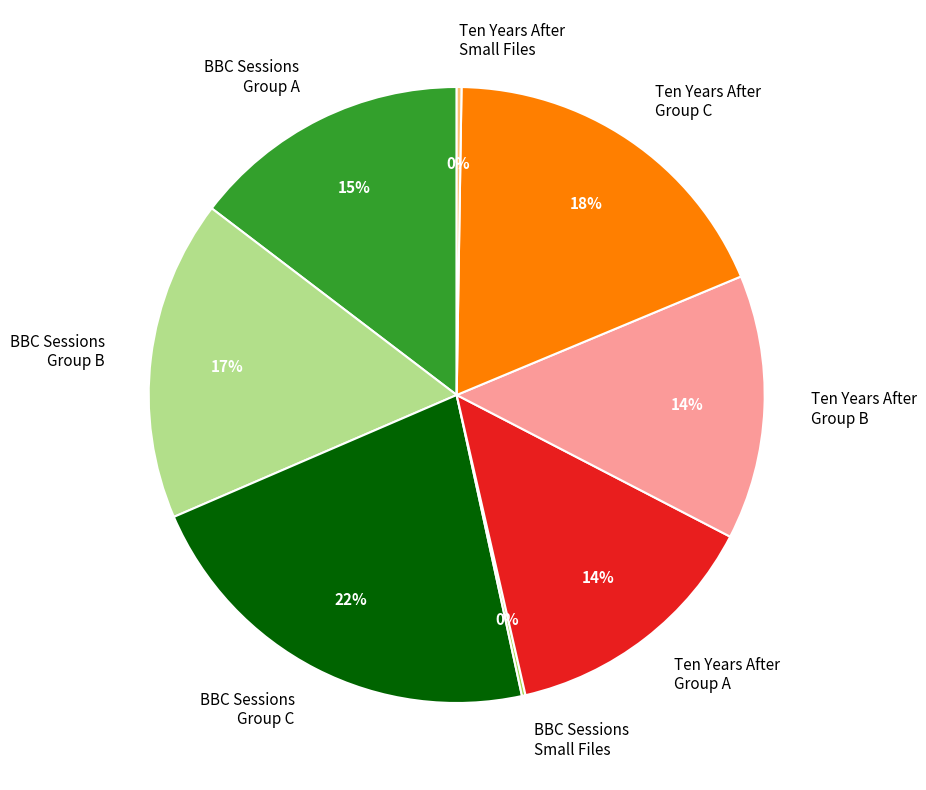

To the nearest percent, what percentage of the pie is BBC Sessions Group C?

22%